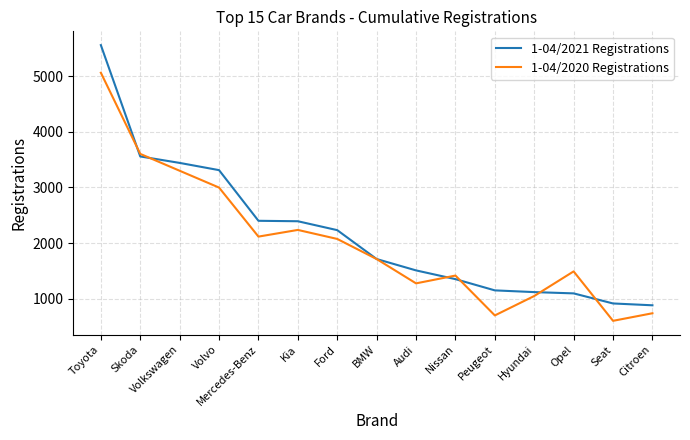

Which series has the largest range (max minus min)?

1-04/2021 Registrations